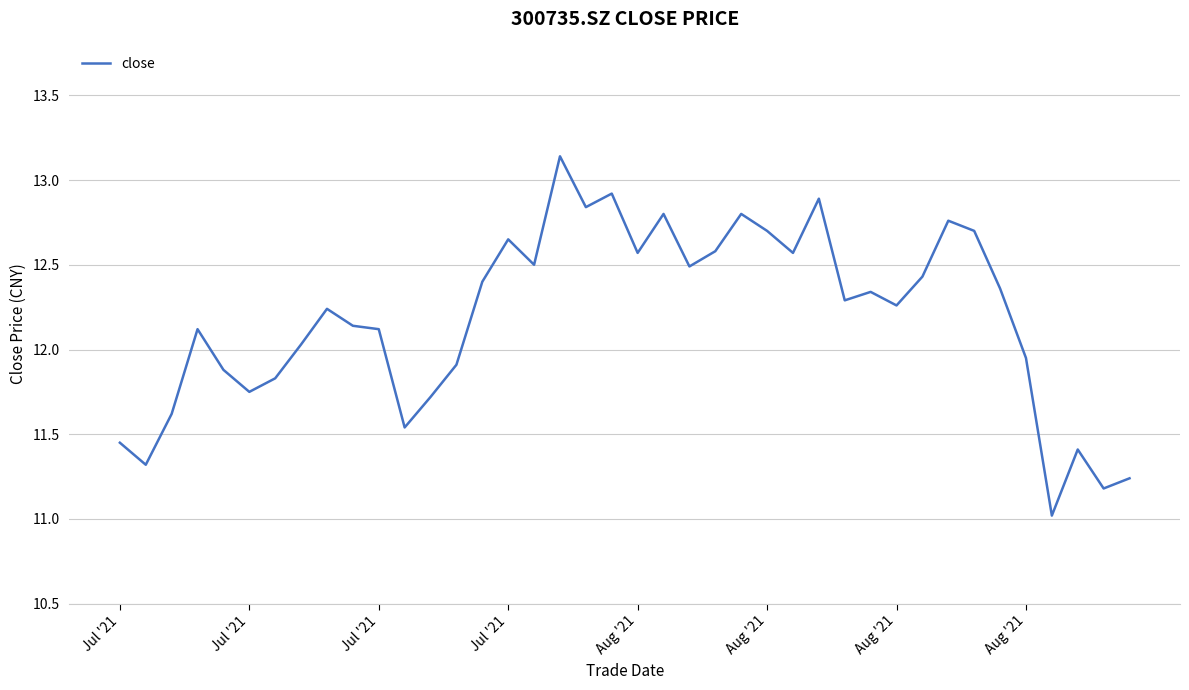

What is the minimum value shown in the chart?

11.0